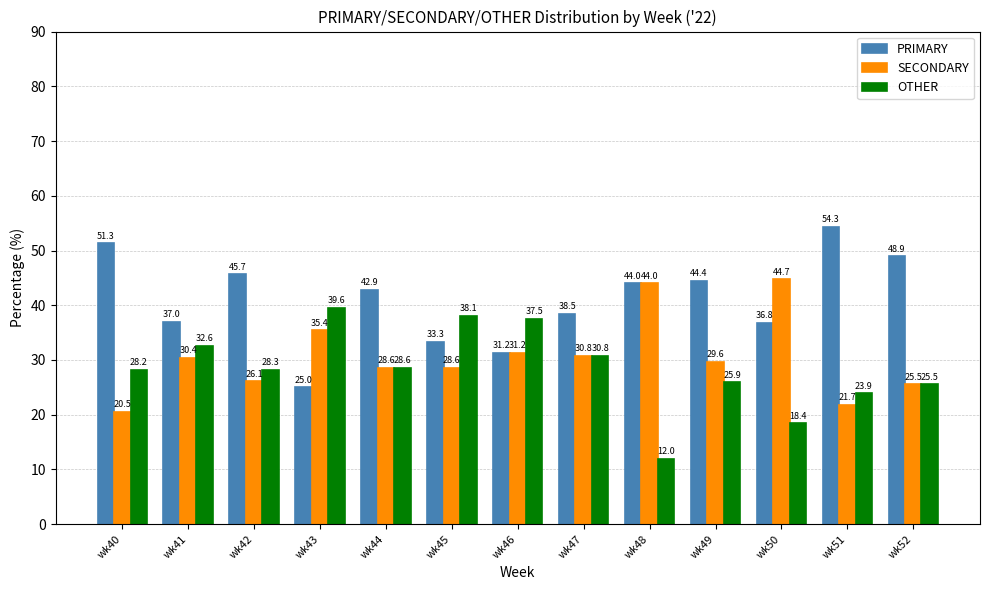

Rank the series by their maximum value, from highest to lowest.

PRIMARY, SECONDARY, OTHER